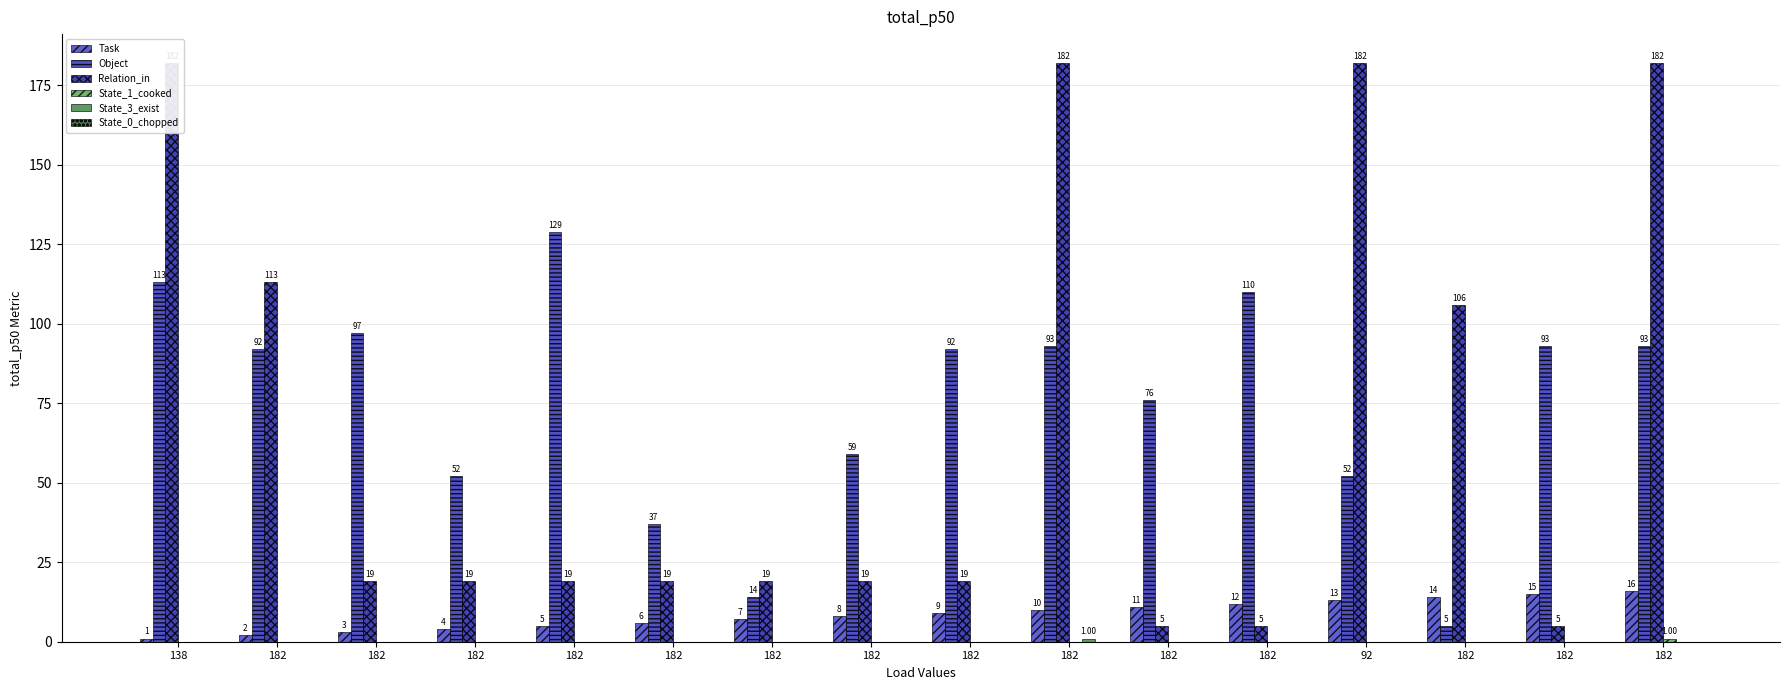

Is it true that State_3_exist equals 0 at 92?

True